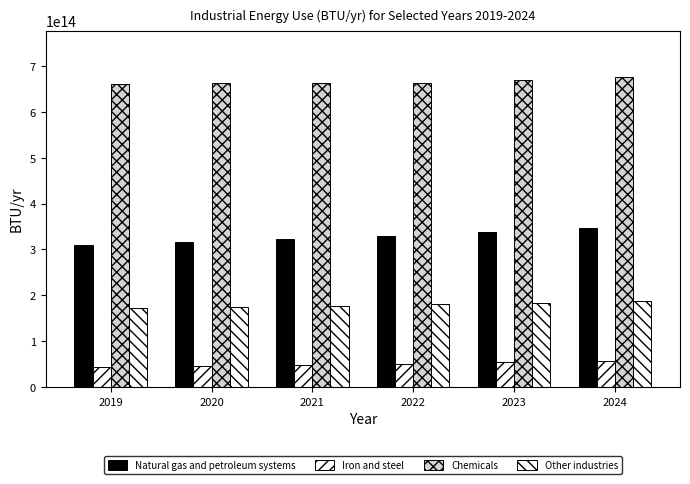

How many groups of bars are there?

6